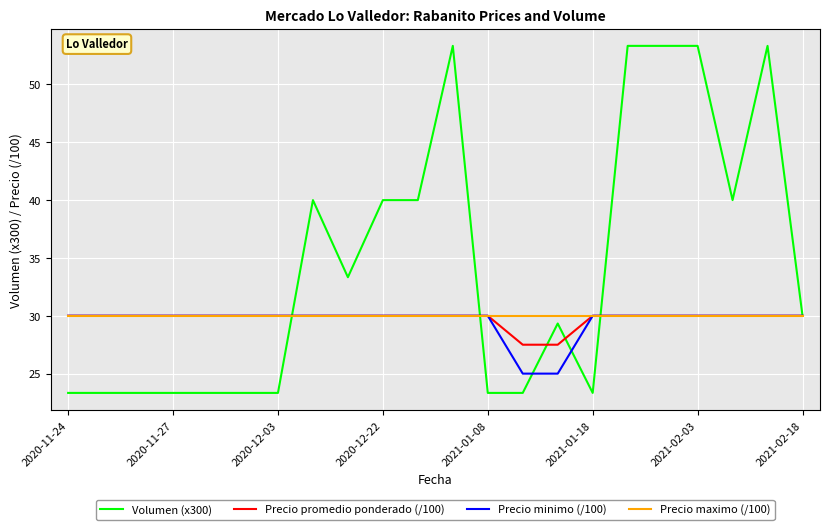

Which series has the largest range (max minus min)?

Volumen (x300)